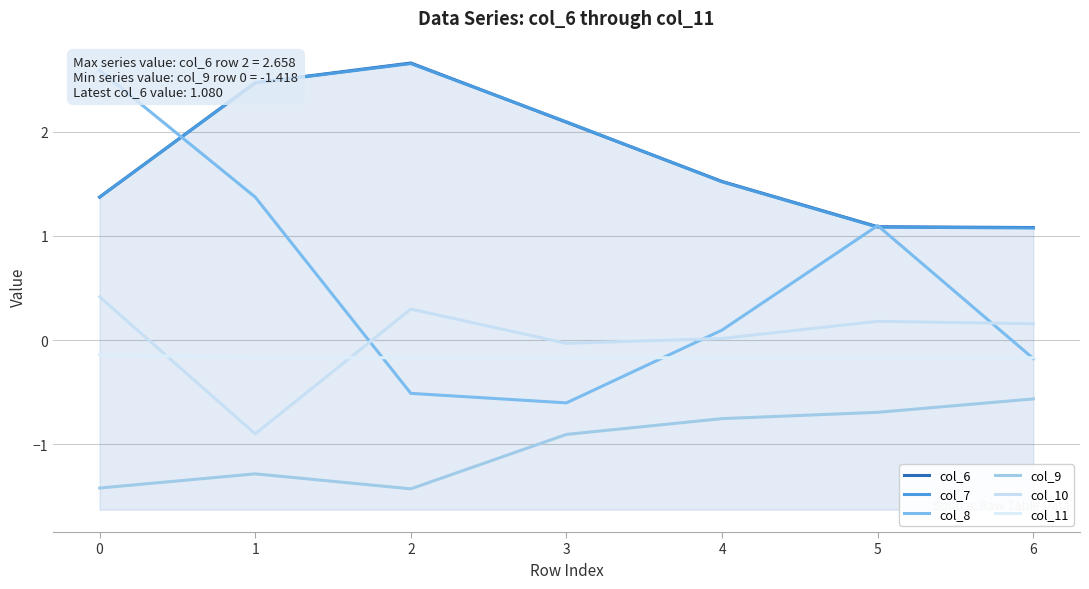

What is the sum of the col_7 values at 6 and 3?

3.2